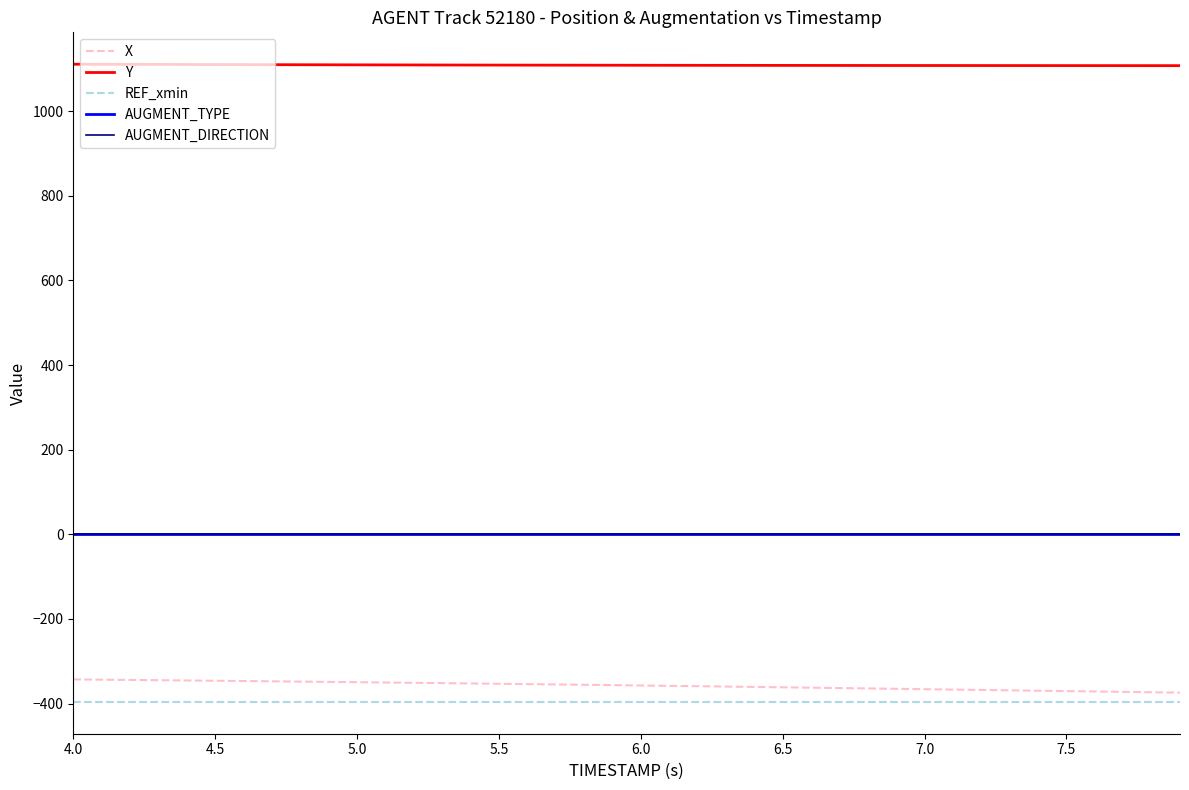

What is the minimum value shown in the chart?

-395.8